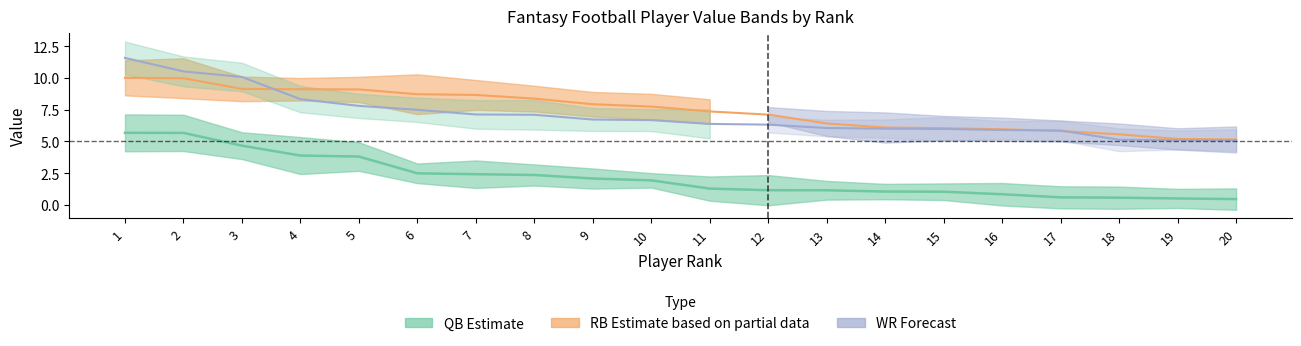

Is it true that WR VAL equals 5.1 at 20?

True